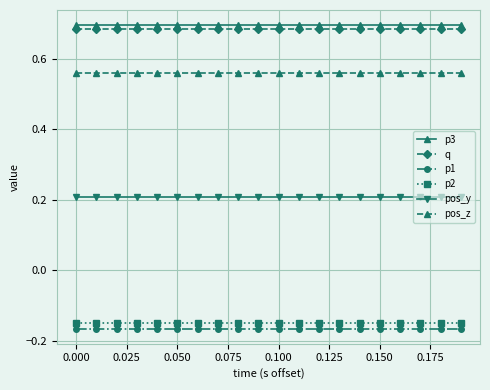

True or false: q and p1 cross at least once.

False